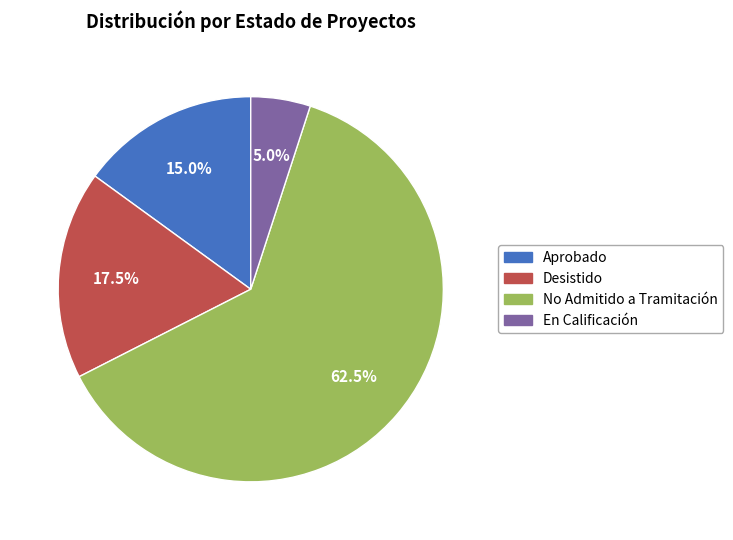

How many segments does this pie chart have?

4